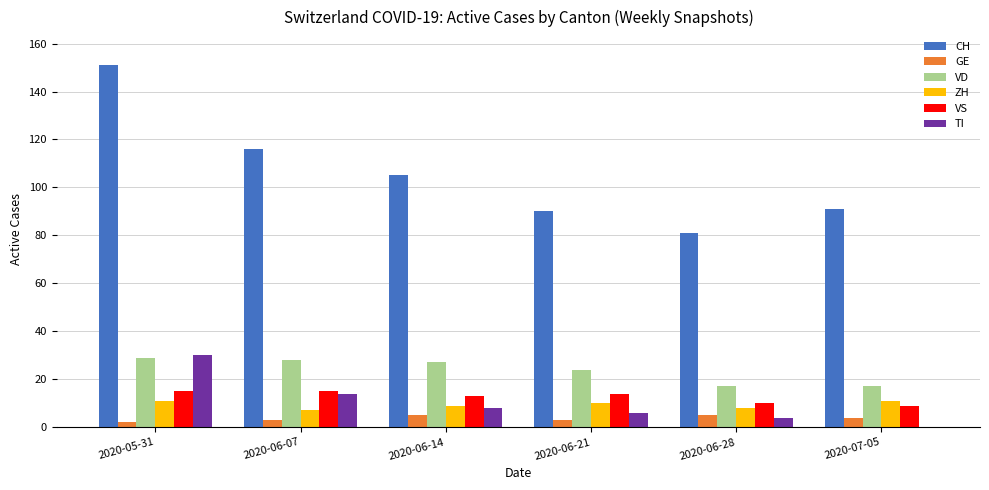

Is the value of VD at 2020-06-14 greater than the value of GE at 2020-06-07?

Yes